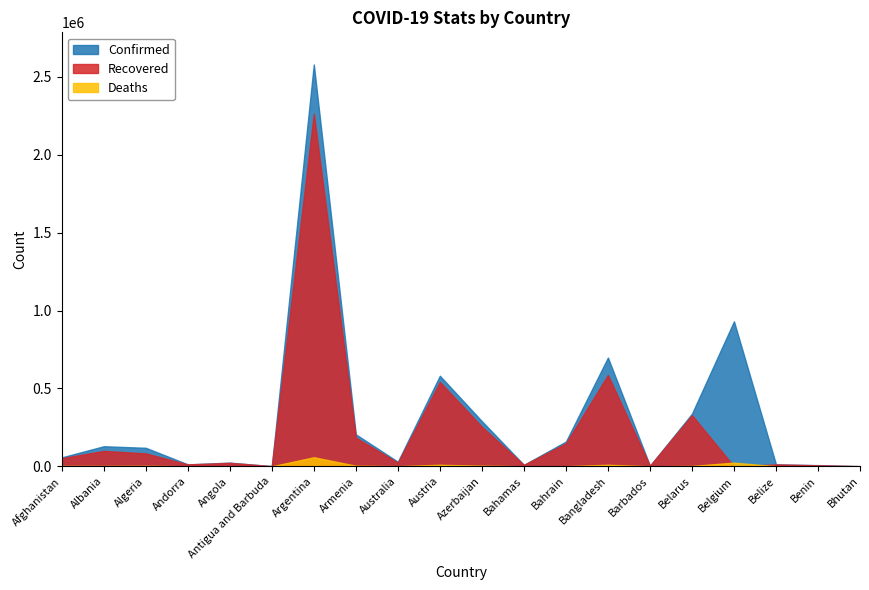

What is the approximate value of Deaths at Austria, to the nearest 100?

9700